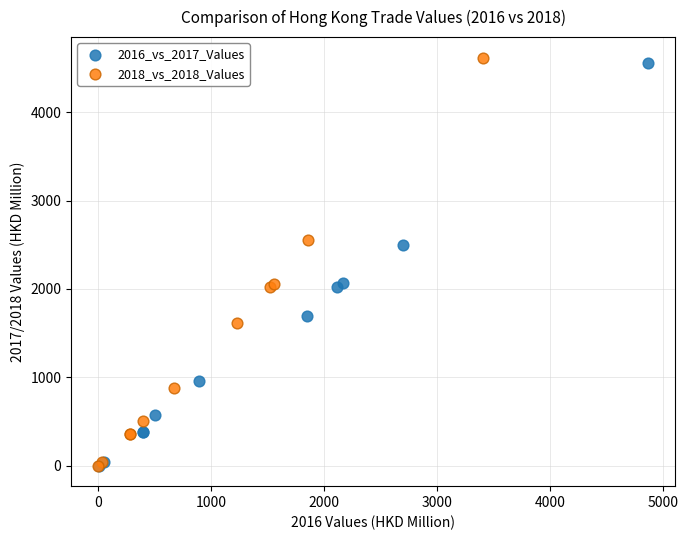

Which series has the largest Y range (max minus min)?

2018_vs_2018_Values